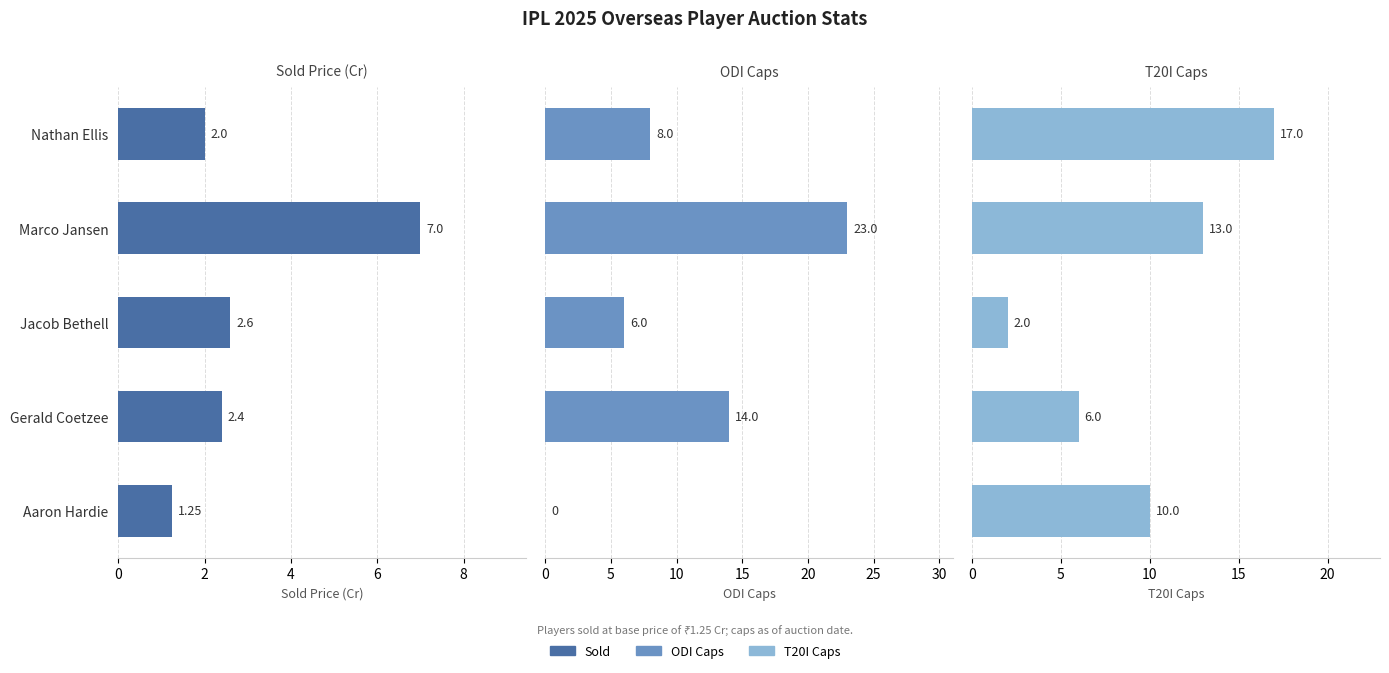

Is it true that T20I Caps equals 10.8 at Nathan Ellis?

False